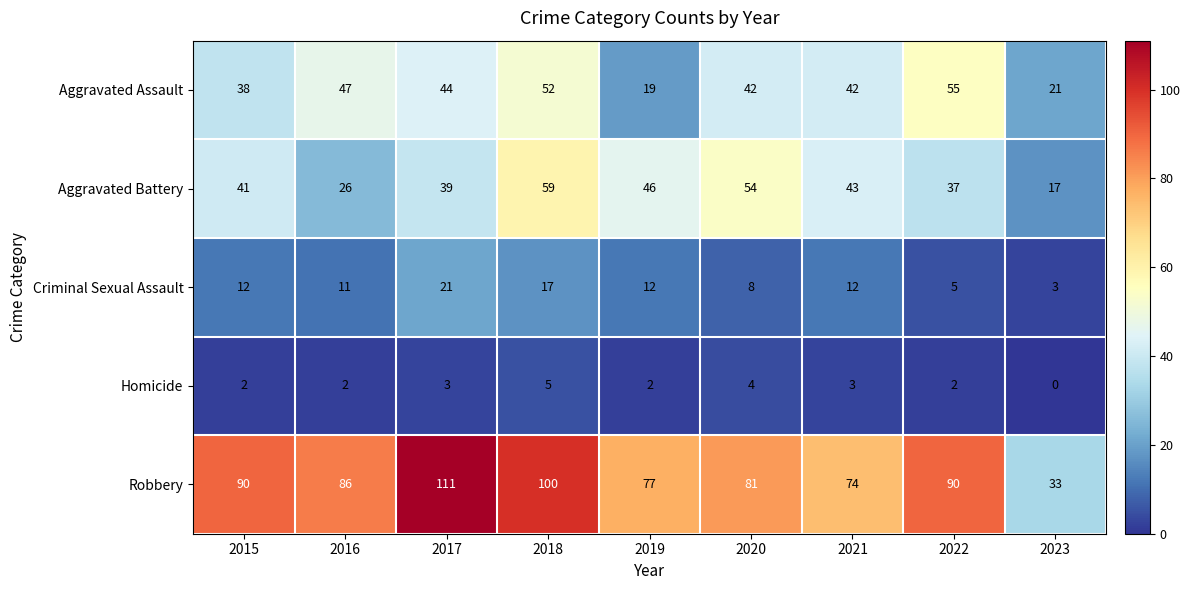

What is the spread (max minus min) of values at 2020?

77